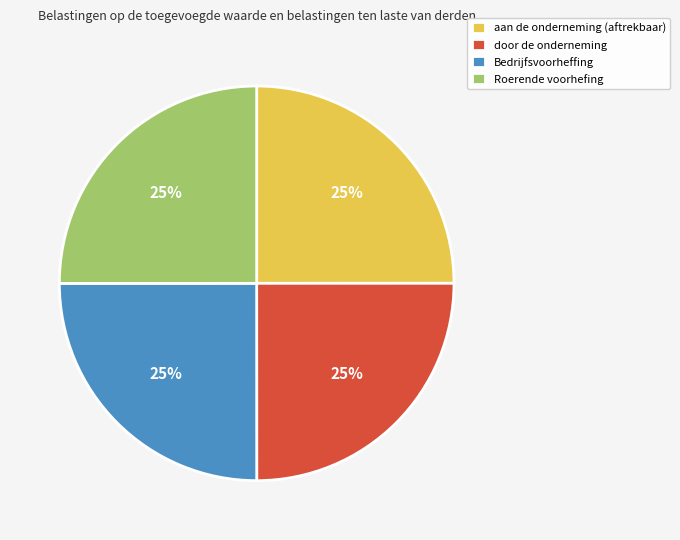

Count the number of slices in the pie.

4